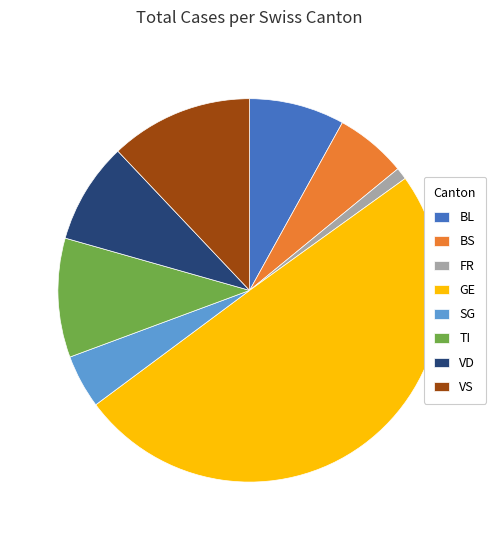

How many segments does this pie chart have?

8